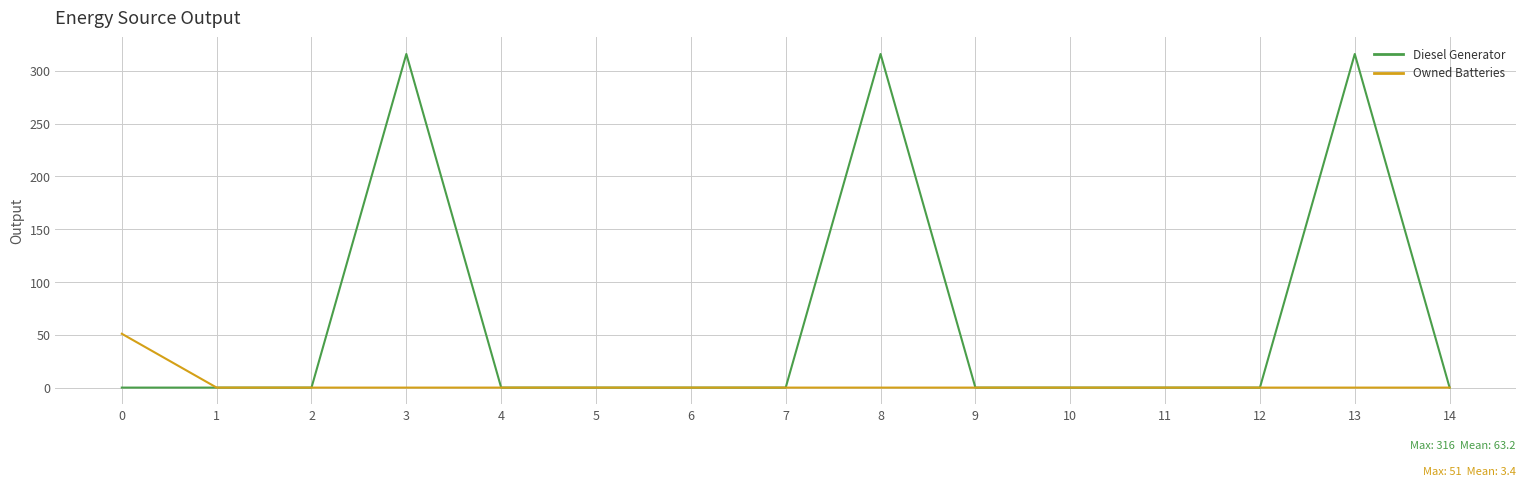

Which series has the largest total across all categories?

Diesel Generator